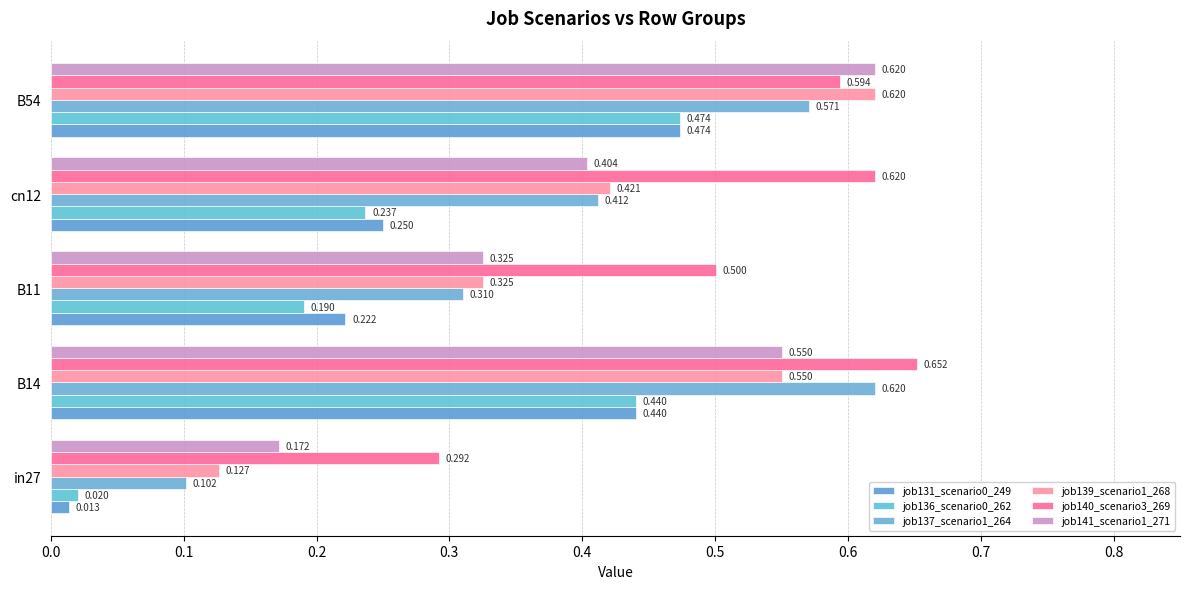

List the series in order of their peak value, highest first.

job140_scenario3_269, job137_scenario1_264, job139_scenario1_268, job141_scenario1_271, job131_scenario0_249, job136_scenario0_262